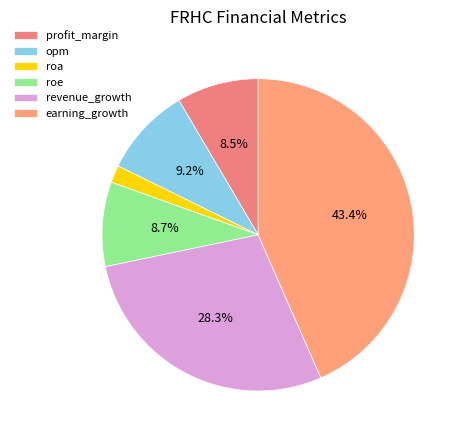

To the nearest percent, what is the average slice percentage?

17%